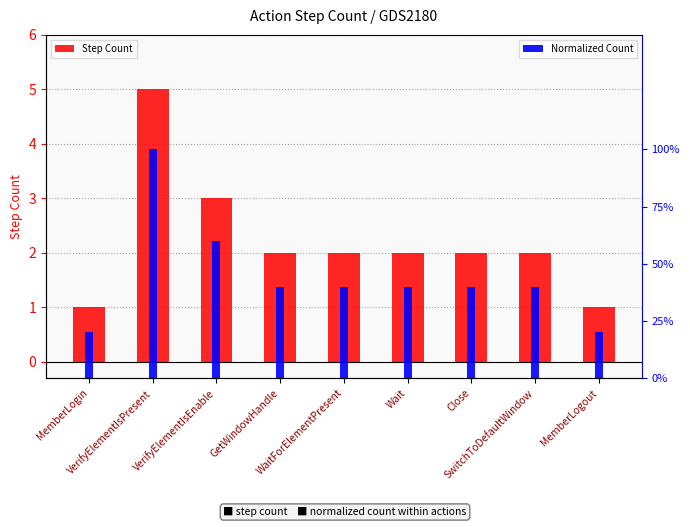

What are all the series names shown in the legend?

Step Count, Normalized Count